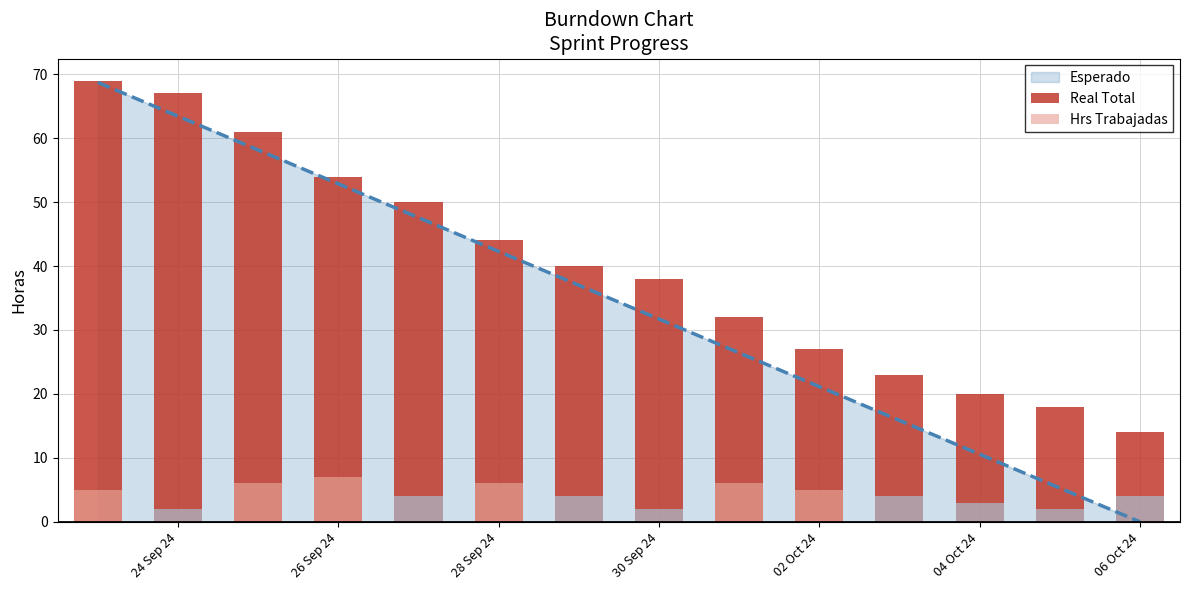

Between 2024-09-26 and 2024-09-28, which series saw the biggest shift?

Esperado